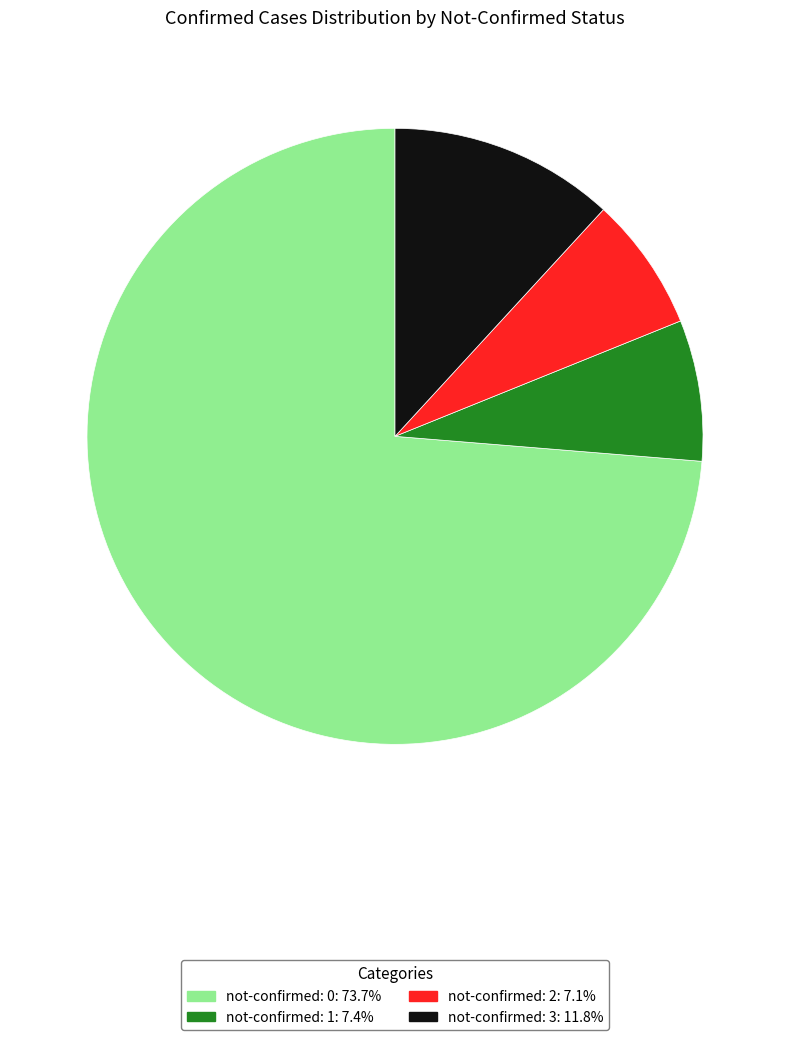

Does any single category account for the majority?

Yes